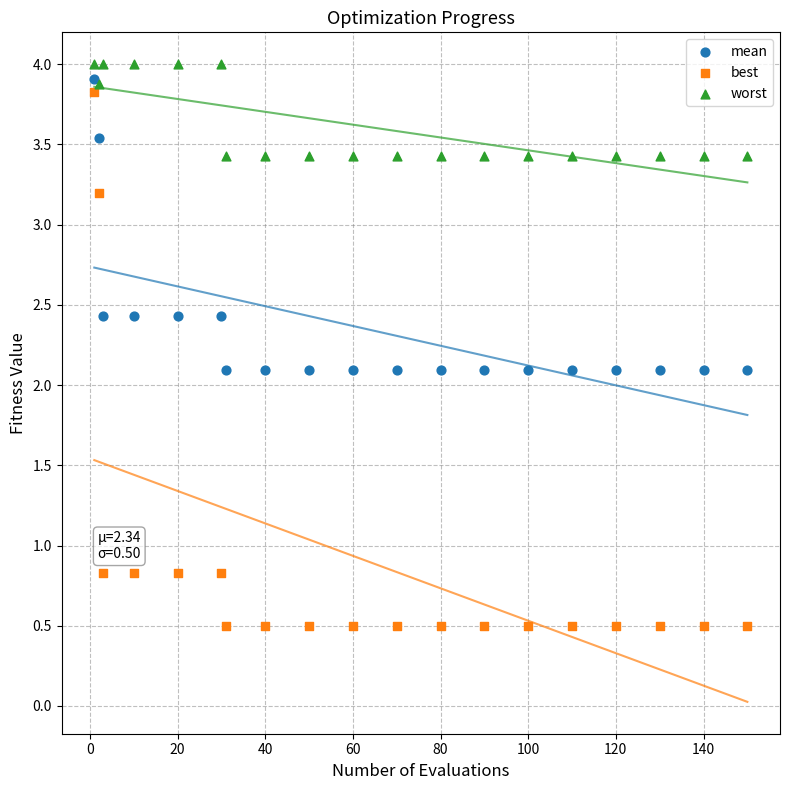

Which series has the widest spread of Y values?

best